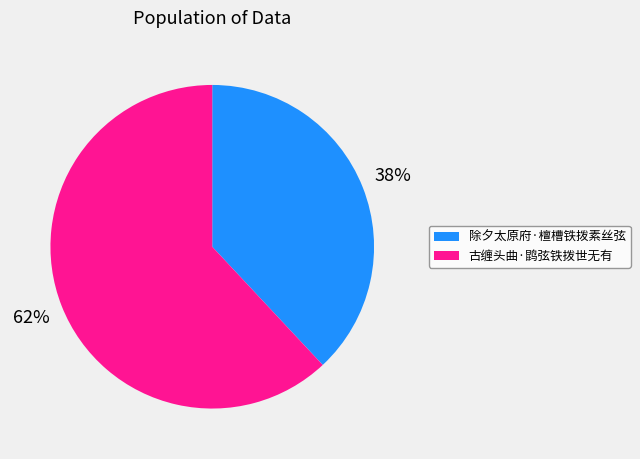

Between 古缠头曲·鹍弦铁拨世无有 and 除夕太原府·檀槽铁拨素丝弦, which is larger?

古缠头曲·鹍弦铁拨世无有